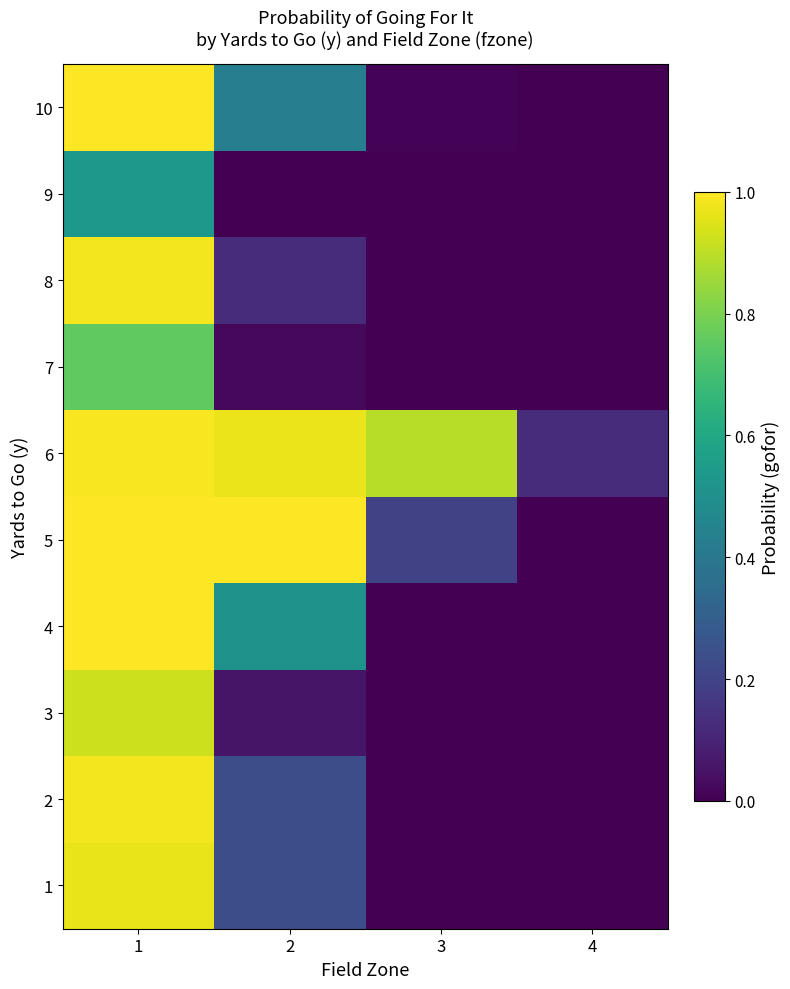

Reading left to right, list all the values displayed in this chart.

1: 1=1.0	2=0.2	3=0.0	4=0.0
2: 1=1.0	2=0.2	3=0.0	4=0.0
3: 1=0.9	2=0.1	3=0.0	4=0.0
4: 1=1.0	2=0.5	3=0.0	4=0.0
5: 1=1.0	2=1.0	3=0.2	4=0.0
6: 1=1.0	2=1.0	3=0.9	4=0.1
7: 1=0.8	2=0.0	3=0.0	4=0.0
8: 1=1.0	2=0.1	3=0.0	4=0.0
9: 1=0.5	2=0.0	3=0.0	4=0.0
10: 1=1.0	2=0.4	3=0.0	4=0.0